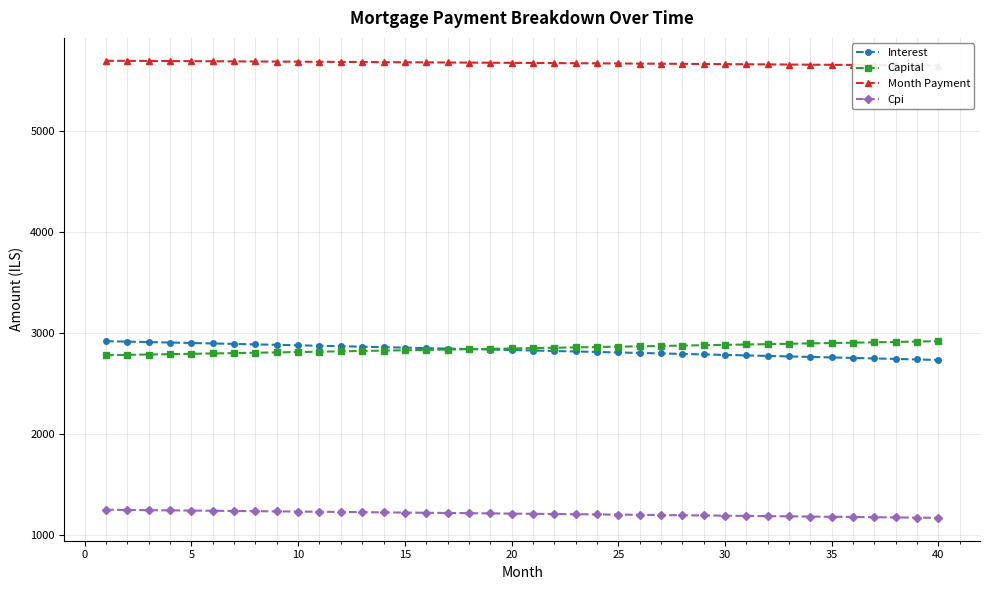

What are all the series names shown in the legend?

Interest, Capital, Month Payment, Cpi